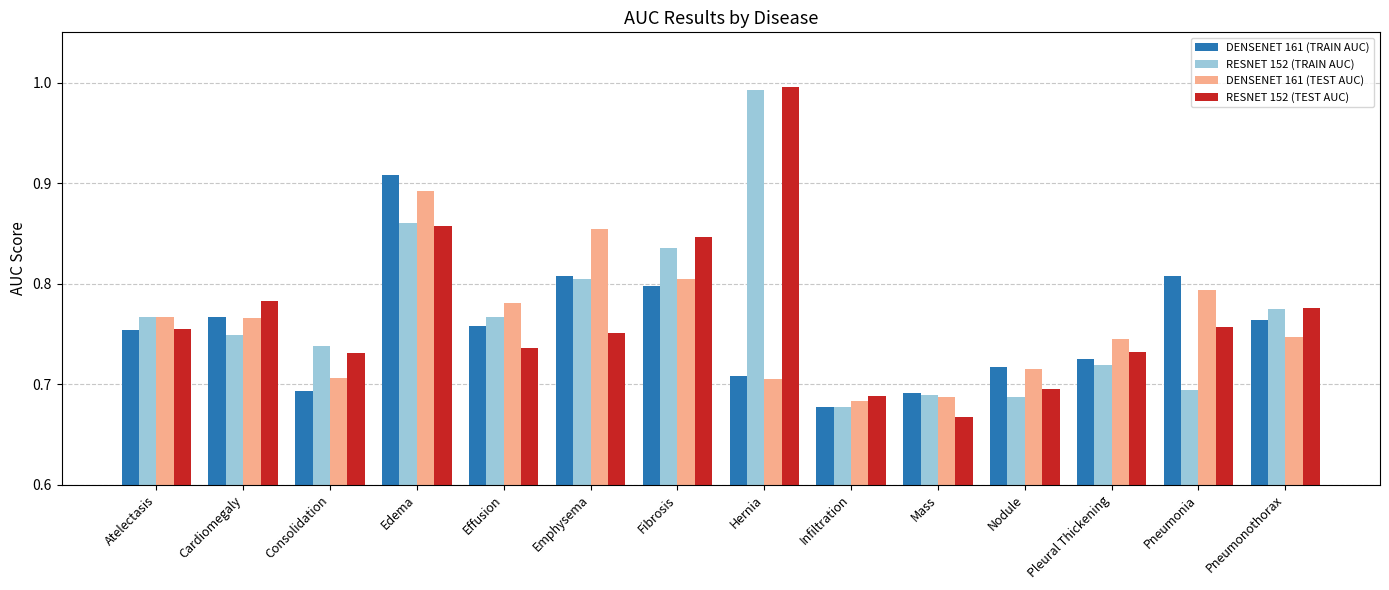

At which label does RESNET 152 (TEST AUC) reach its minimum?

Mass